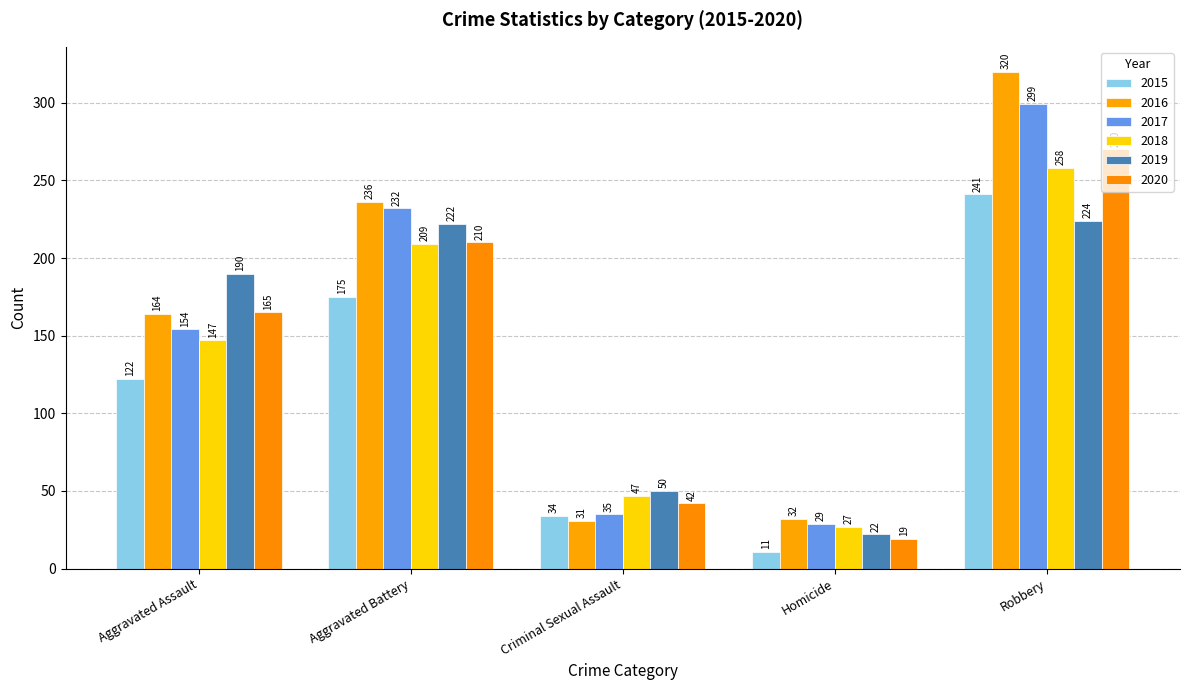

What is the spread (max minus min) of values at Aggravated Assault?

68